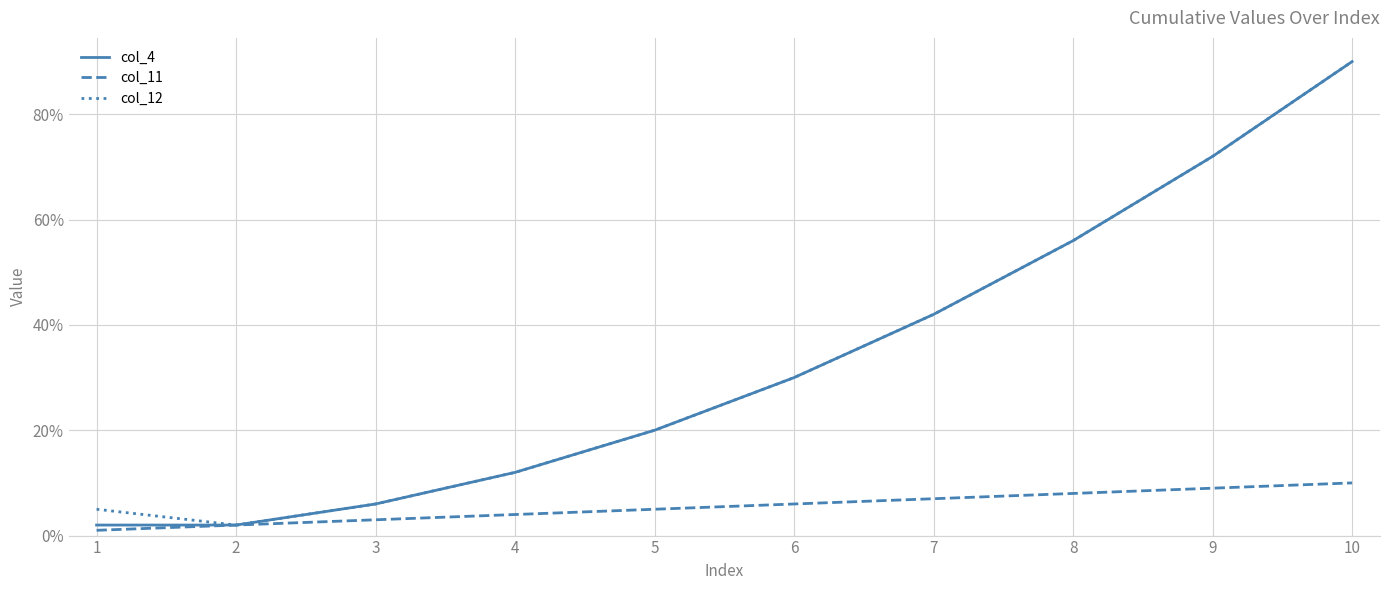

True or false: col_11 has a value of 4 at 7.

False